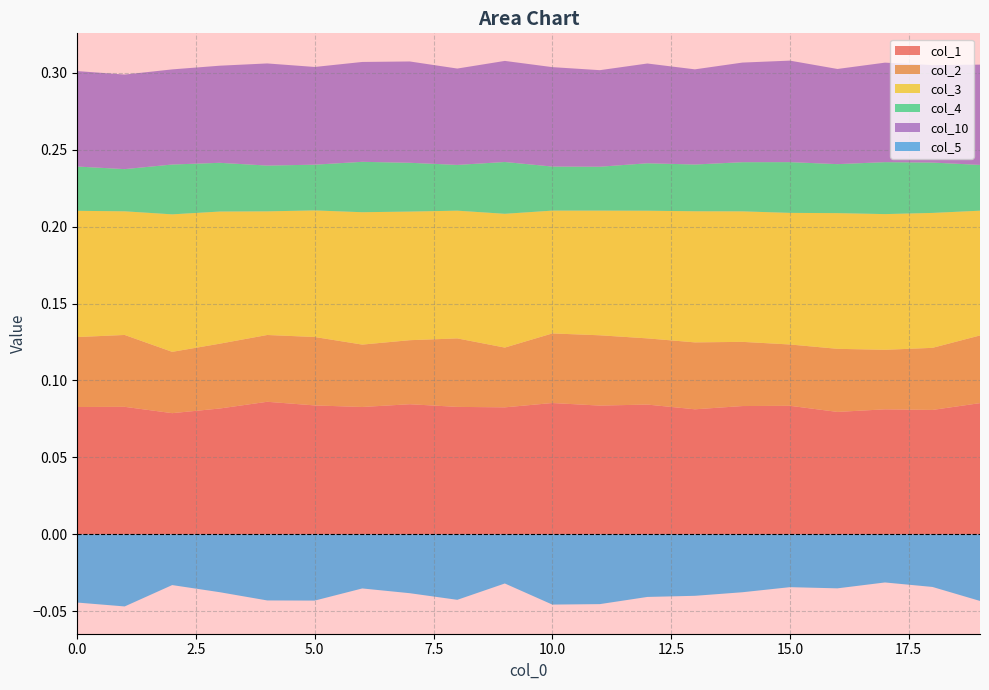

Reading left to right, transcribe all the data shown in this chart.

col_1: 0.1	0.1	0.1	0.1	0.1	0.1	0.1	0.1	0.1	0.1	0.1	0.1	0.1	0.1	0.1	0.1	0.1	0.1	0.1	0.1
col_2: 0.0	0.0	0.0	0.0	0.0	0.0	0.0	0.0	0.0	0.0	0.0	0.0	0.0	0.0	0.0	0.0	0.0	0.0	0.0	0.0
col_3: 0.1	0.1	0.1	0.1	0.1	0.1	0.1	0.1	0.1	0.1	0.1	0.1	0.1	0.1	0.1	0.1	0.1	0.1	0.1	0.1
col_4: 0.0	0.0	0.0	0.0	0.0	0.0	0.0	0.0	0.0	0.0	0.0	0.0	0.0	0.0	0.0	0.0	0.0	0.0	0.0	0.0
col_5: -0.0	-0.0	-0.0	-0.0	-0.0	-0.0	-0.0	-0.0	-0.0	-0.0	-0.0	-0.0	-0.0	-0.0	-0.0	-0.0	-0.0	-0.0	-0.0	-0.0
col_10: 0.1	0.1	0.1	0.1	0.1	0.1	0.1	0.1	0.1	0.1	0.1	0.1	0.1	0.1	0.1	0.1	0.1	0.1	0.1	0.1